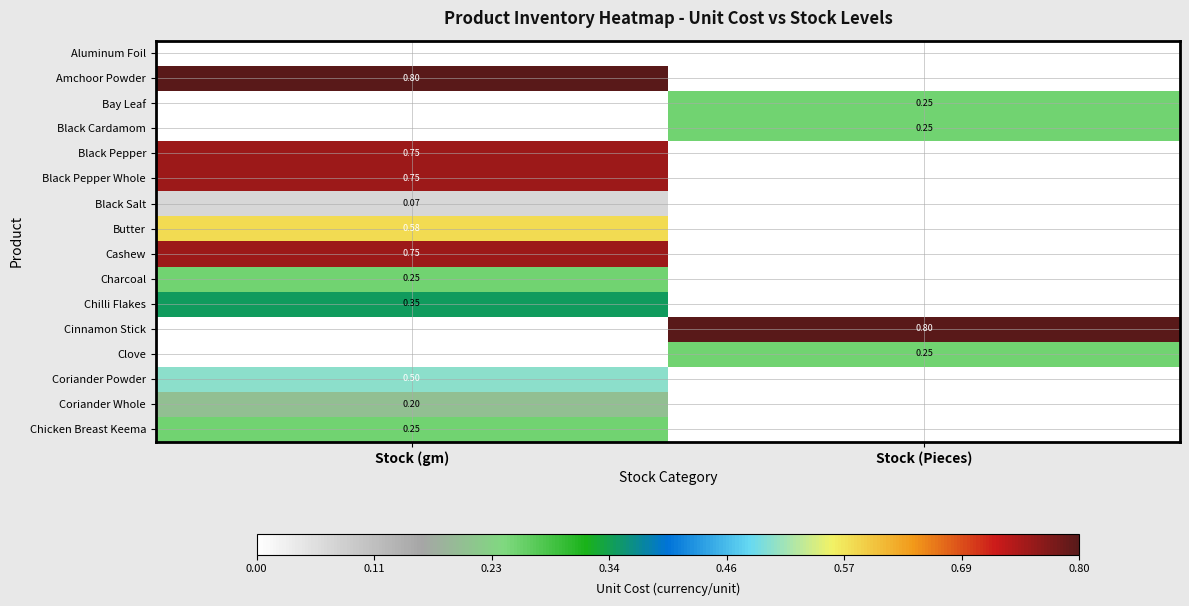

At which category is the sum across all series the highest?

Stock (gm)